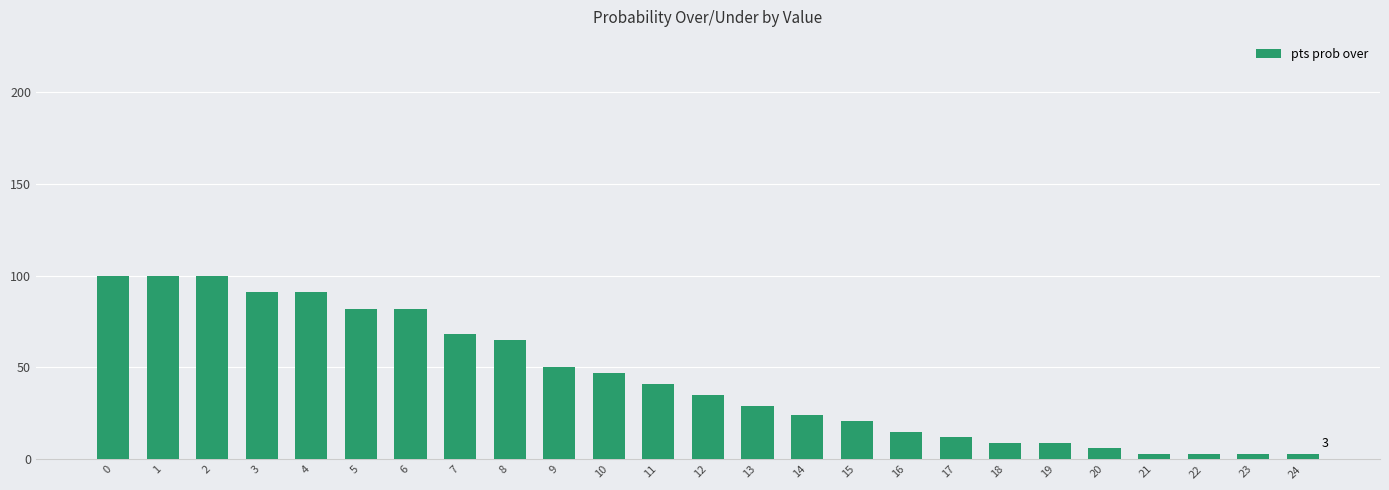

What is the ratio of the value at 15 to the value at 8?

0.3